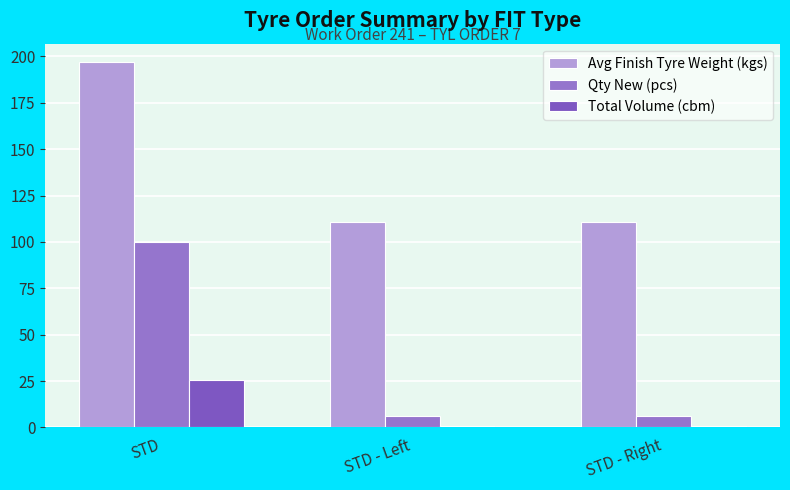

Does the chart contain stacked bars?

No